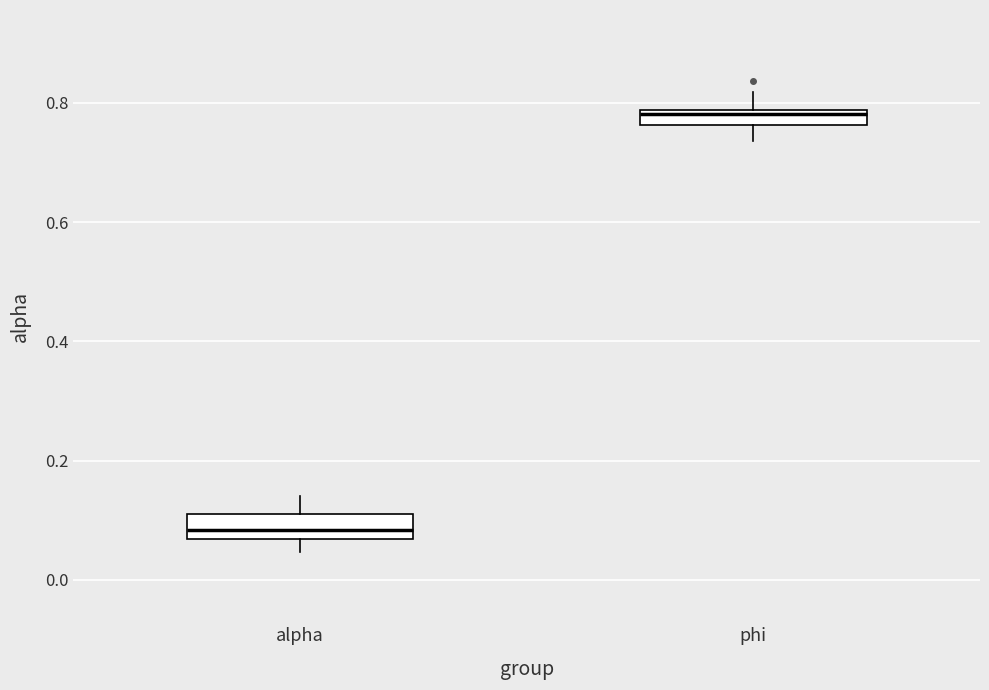

Which box has the highest median line?

phi